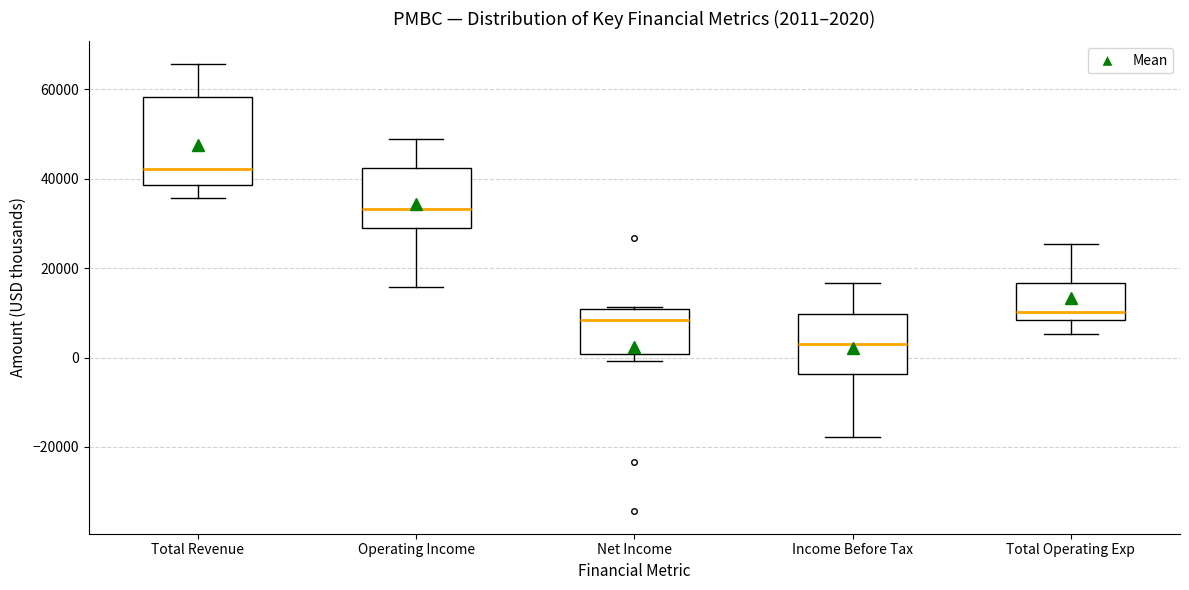

Comparing the boxes themselves (not the whiskers), which one is the tallest?

Total Revenue